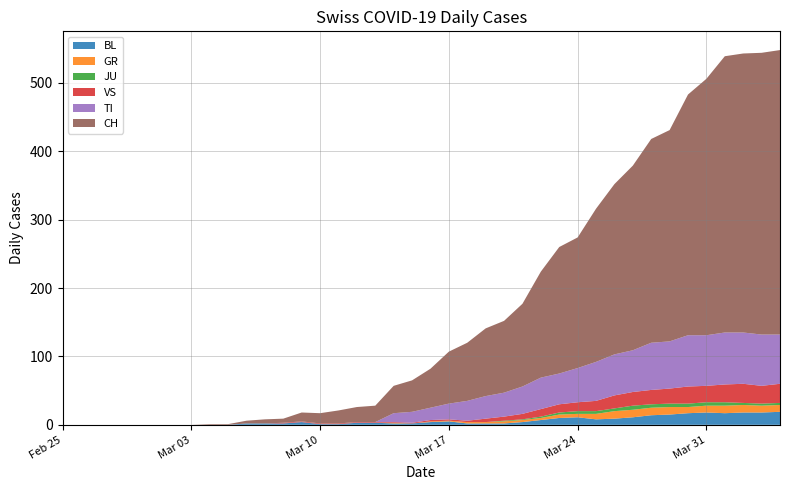

Reading right to left, transcribe all the data shown in this chart.

BL: 2020-04-04=19	2020-04-03=18	2020-04-02=18	2020-04-01=17	2020-03-31=18	2020-03-30=17	2020-03-29=15	2020-03-28=14	2020-03-27=11	2020-03-26=9	2020-03-25=8	2020-03-24=11	2020-03-23=10	2020-03-22=7	2020-03-21=4	2020-03-20=2	2020-03-19=2	2020-03-18=2	2020-03-17=5	2020-03-16=4	2020-03-15=2	2020-03-14=2	2020-03-13=3	2020-03-12=3	2020-03-11=1	2020-03-10=1	2020-03-09=4	2020-03-08=2	2020-03-07=2	2020-03-06=2	2020-03-05=0	2020-03-04=0	2020-03-03=0	2020-03-02=0	2020-03-01=0	2020-02-29=0	2020-02-28=0	2020-02-27=0	2020-02-26=0	2020-02-25=0
GR: 2020-04-04=10	2020-04-03=10	2020-04-02=11	2020-04-01=11	2020-03-31=10	2020-03-30=9	2020-03-29=11	2020-03-28=11	2020-03-27=11	2020-03-26=11	2020-03-25=8	2020-03-24=5	2020-03-23=5	2020-03-22=3	2020-03-21=3	2020-03-20=3	2020-03-19=2	2020-03-18=2	2020-03-17=1	2020-03-16=1	2020-03-15=0	2020-03-14=1	2020-03-13=0	2020-03-12=0	2020-03-11=0	2020-03-10=0	2020-03-09=0	2020-03-08=0	2020-03-07=0	2020-03-06=0	2020-03-05=0	2020-03-04=0	2020-03-03=0	2020-03-02=0	2020-03-01=0	2020-02-29=0	2020-02-28=0	2020-02-27=0	2020-02-26=0	2020-02-25=0
JU: 2020-04-04=3	2020-04-03=3	2020-04-02=3	2020-04-01=5	2020-03-31=5	2020-03-30=5	2020-03-29=5	2020-03-28=5	2020-03-27=6	2020-03-26=4	2020-03-25=4	2020-03-24=4	2020-03-23=3	2020-03-22=2	2020-03-21=1	2020-03-20=1	2020-03-19=0	2020-03-18=0	2020-03-17=0	2020-03-16=0	2020-03-15=0	2020-03-14=0	2020-03-13=0	2020-03-12=0	2020-03-11=0	2020-03-10=0	2020-03-09=0	2020-03-08=0	2020-03-07=0	2020-03-06=0	2020-03-05=0	2020-03-04=0	2020-03-03=0	2020-03-02=0	2020-03-01=0	2020-02-29=0	2020-02-28=0	2020-02-27=0	2020-02-26=0	2020-02-25=0
TI: 2020-04-04=72	2020-04-03=75	2020-04-02=75	2020-04-01=76	2020-03-31=74	2020-03-30=75	2020-03-29=69	2020-03-28=69	2020-03-27=61	2020-03-26=60	2020-03-25=57	2020-03-24=50	2020-03-23=45	2020-03-22=46	2020-03-21=40	2020-03-20=35	2020-03-19=33	2020-03-18=29	2020-03-17=23	2020-03-16=18	2020-03-15=16	2020-03-14=13	2020-03-13=0	2020-03-12=0	2020-03-11=0	2020-03-10=0	2020-03-09=0	2020-03-08=0	2020-03-07=0	2020-03-06=0	2020-03-05=0	2020-03-04=0	2020-03-03=0	2020-03-02=0	2020-03-01=0	2020-02-29=0	2020-02-28=0	2020-02-27=0	2020-02-26=0	2020-02-25=0
VS: 2020-04-04=28	2020-04-03=26	2020-04-02=28	2020-04-01=26	2020-03-31=24	2020-03-30=25	2020-03-29=22	2020-03-28=21	2020-03-27=20	2020-03-26=19	2020-03-25=15	2020-03-24=13	2020-03-23=12	2020-03-22=11	2020-03-21=8	2020-03-20=6	2020-03-19=5	2020-03-18=2	2020-03-17=2	2020-03-16=2	2020-03-15=1	2020-03-14=1	2020-03-13=1	2020-03-12=1	2020-03-11=1	2020-03-10=1	2020-03-09=1	2020-03-08=1	2020-03-07=0	2020-03-06=0	2020-03-05=0	2020-03-04=0	2020-03-03=0	2020-03-02=0	2020-03-01=0	2020-02-29=0	2020-02-28=0	2020-02-27=0	2020-02-26=0	2020-02-25=0
CH: 2020-04-04=416	2020-04-03=412	2020-04-02=408	2020-04-01=404	2020-03-31=375	2020-03-30=352	2020-03-29=309	2020-03-28=298	2020-03-27=270	2020-03-26=249	2020-03-25=224	2020-03-24=191	2020-03-23=185	2020-03-22=155	2020-03-21=121	2020-03-20=105	2020-03-19=99	2020-03-18=85	2020-03-17=76	2020-03-16=57	2020-03-15=46	2020-03-14=40	2020-03-13=24	2020-03-12=22	2020-03-11=19	2020-03-10=15	2020-03-09=13	2020-03-08=6	2020-03-07=6	2020-03-06=4	2020-03-05=1	2020-03-04=1	2020-03-03=0	2020-03-02=0	2020-03-01=0	2020-02-29=0	2020-02-28=0	2020-02-27=0	2020-02-26=0	2020-02-25=0